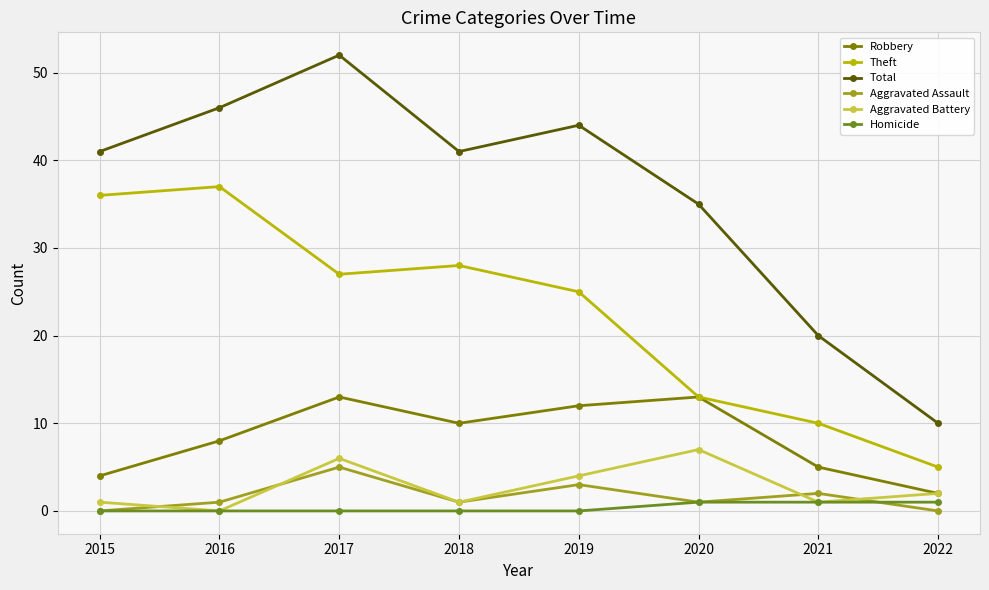

Reading left to right, what are all the values shown in this chart?

Robbery: 2015=4	2016=8	2017=13	2018=10	2019=12	2020=13	2021=5	2022=2
Theft: 2015=36	2016=37	2017=27	2018=28	2019=25	2020=13	2021=10	2022=5
Total: 2015=41	2016=46	2017=52	2018=41	2019=44	2020=35	2021=20	2022=10
Aggravated Assault: 2015=0	2016=1	2017=5	2018=1	2019=3	2020=1	2021=2	2022=0
Aggravated Battery: 2015=1	2016=0	2017=6	2018=1	2019=4	2020=7	2021=1	2022=2
Homicide: 2015=0	2016=0	2017=0	2018=0	2019=0	2020=1	2021=1	2022=1